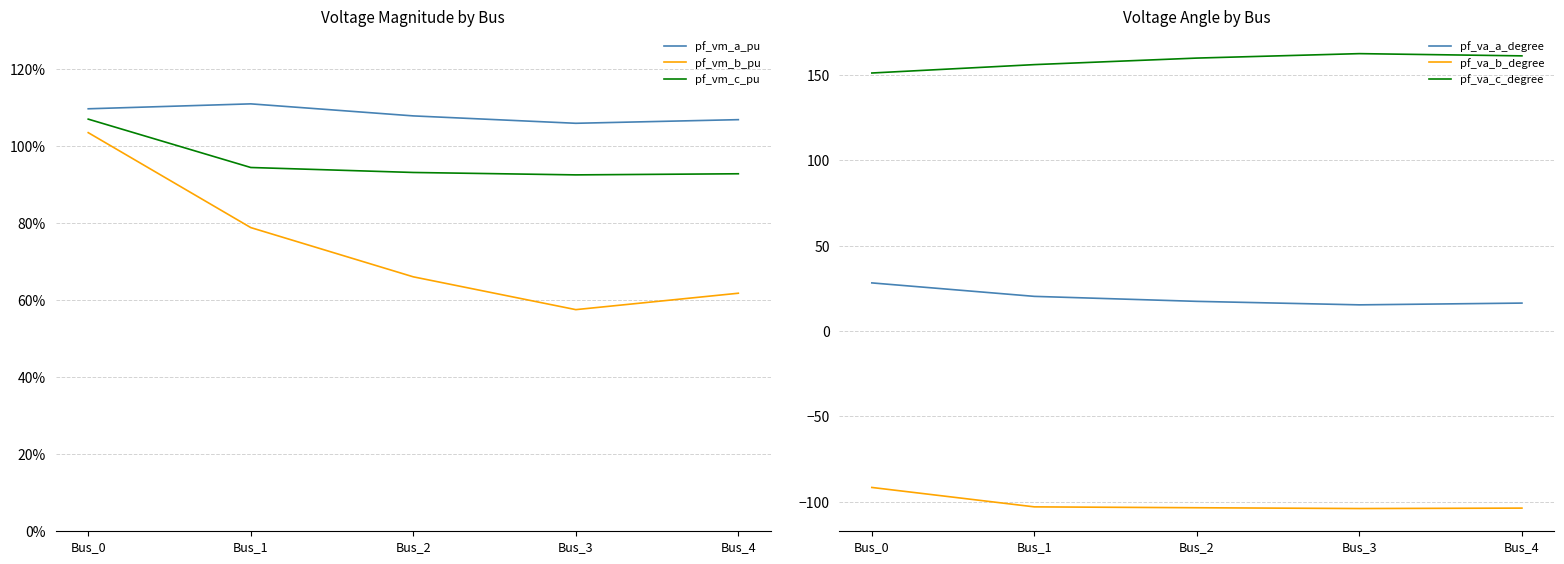

Rank the series by their maximum value, from lowest to highest.

pf_va_b_degree, pf_vm_b_pu, pf_vm_c_pu, pf_vm_a_pu, pf_va_a_degree, pf_va_c_degree